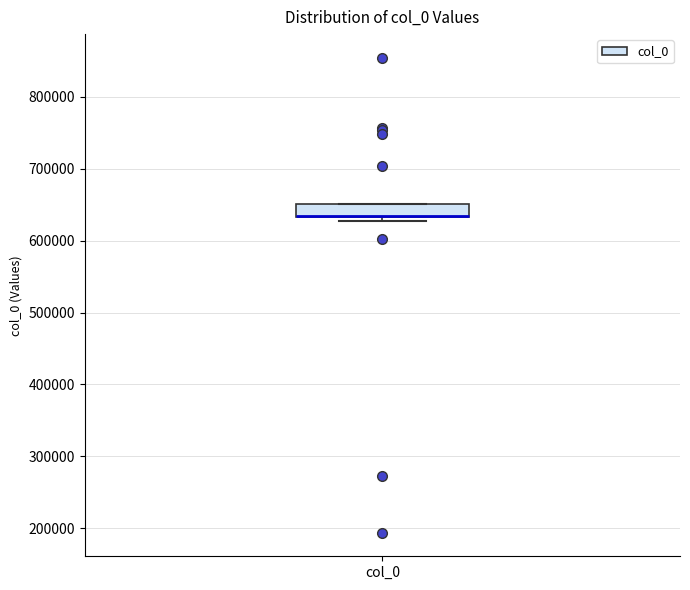

Transcribe this box plot: give where the median line is, the range the box spans, and where the two whiskers end, as read against the y-axis. The values are not printed on the chart, so give them approximately, as read against the axis.

median 630000 (drawn on the box's lower edge), box 630000 to 650000, whiskers 630000 (just below the box's lower edge) to 650000